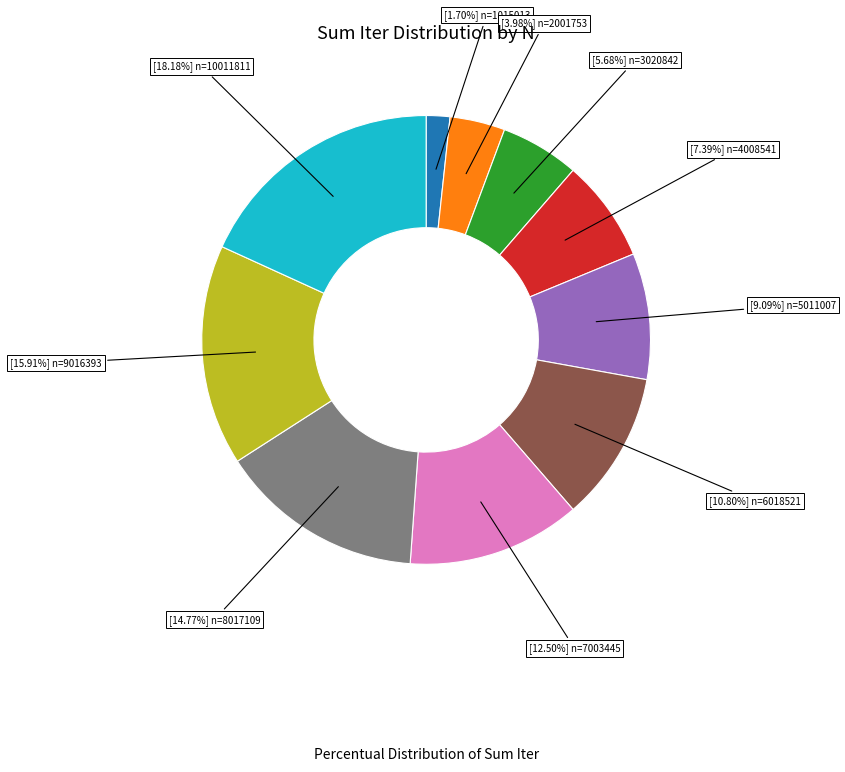

Is there a majority slice in this chart?

No